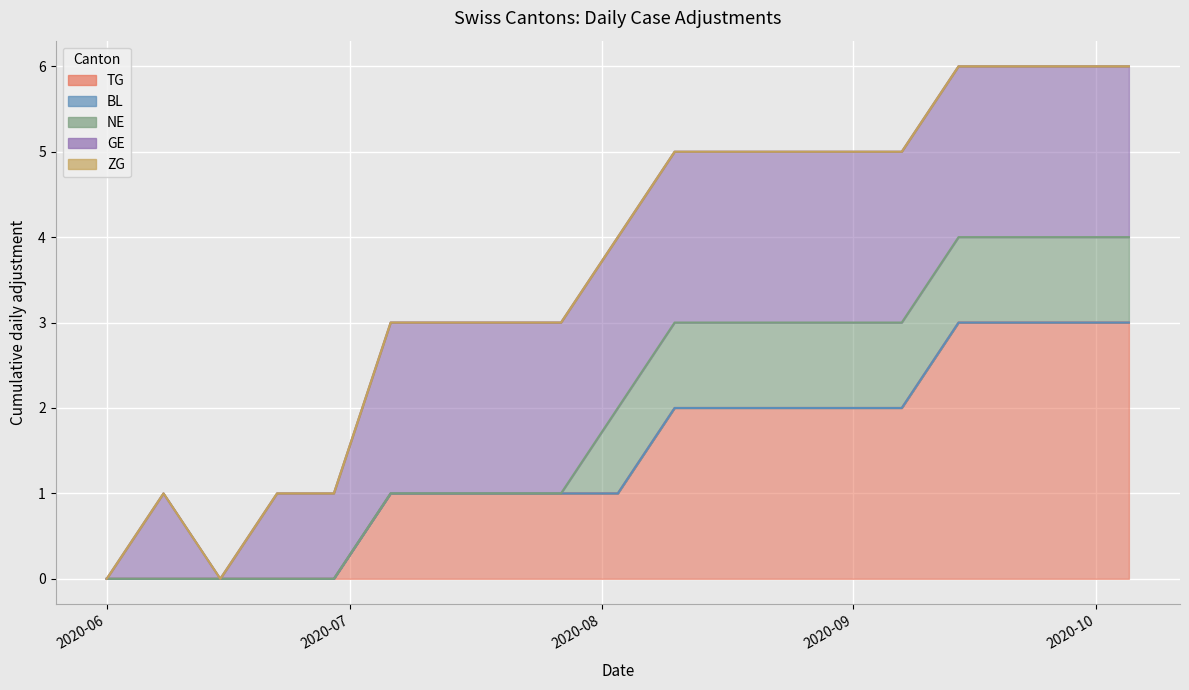

True or false: ZG and NE intersect in this chart.

False